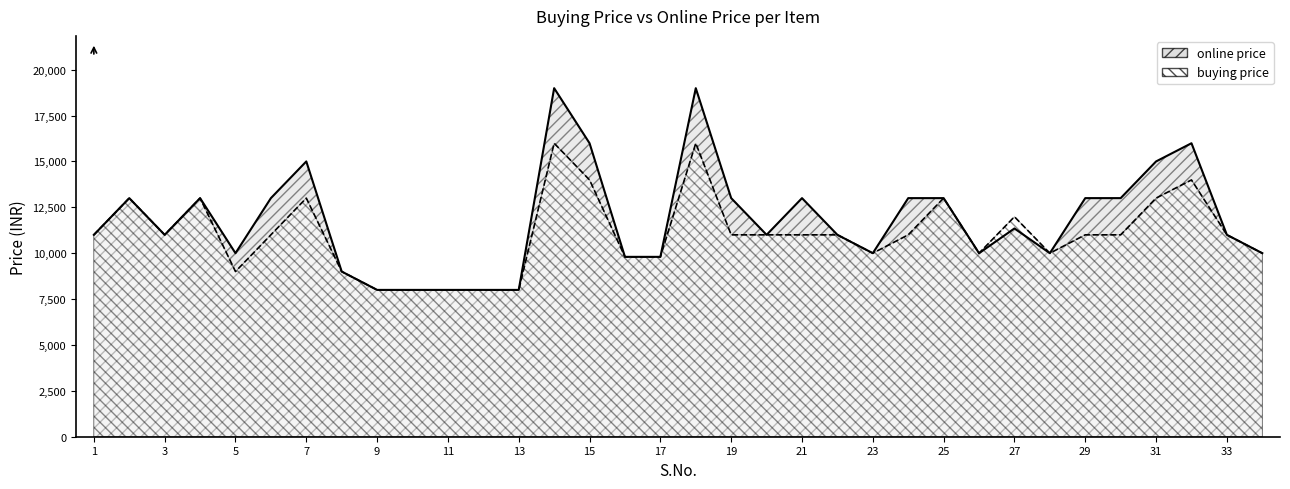

True or false: online price has a value of 10999 at 22.

True